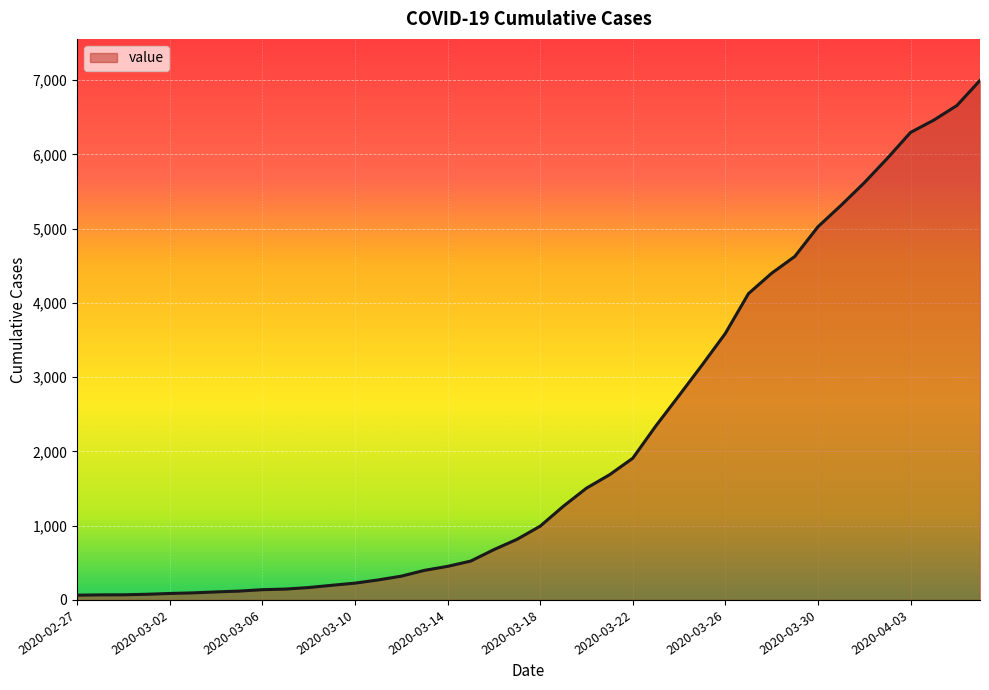

What is the difference between the maximum and minimum values?

6931